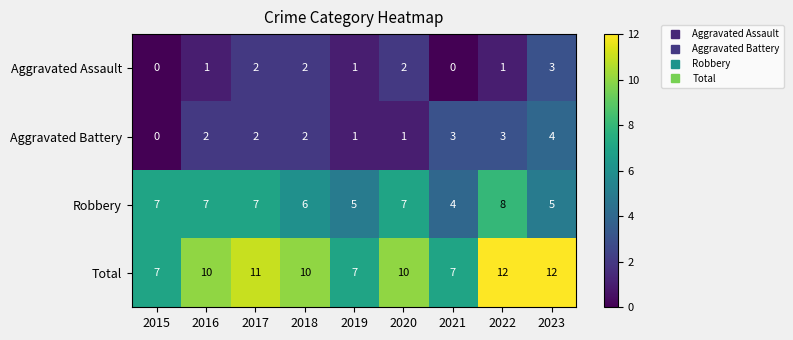

What is the maximum value shown in the chart?

12